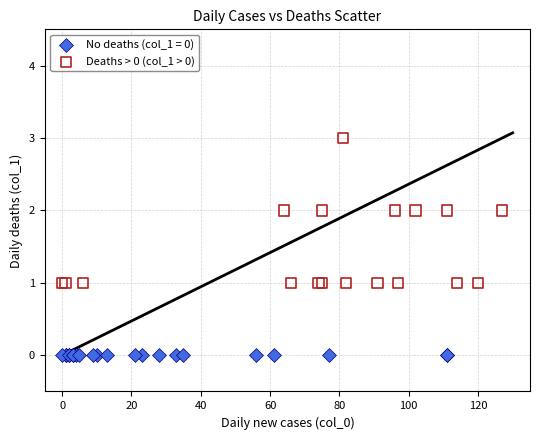

Which series reaches the minimum Y coordinate?

No deaths (col_1 = 0)